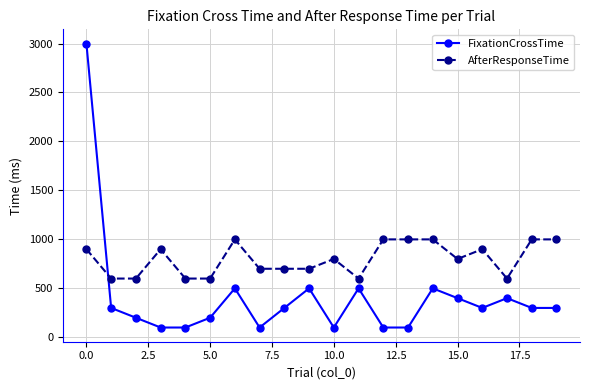

What are all the series names shown in the legend?

FixationCrossTime, AfterResponseTime